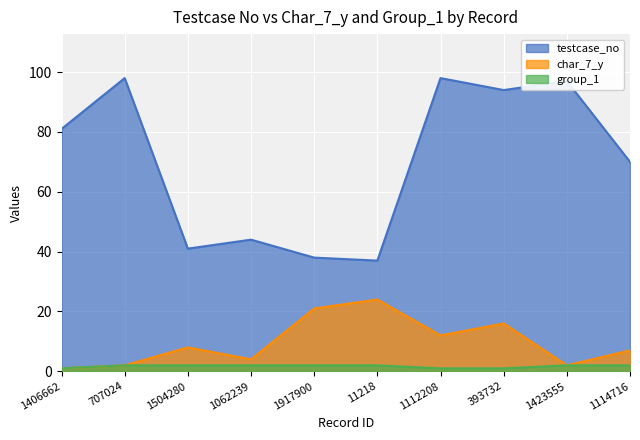

What is the sum of all testcase_no values?

698